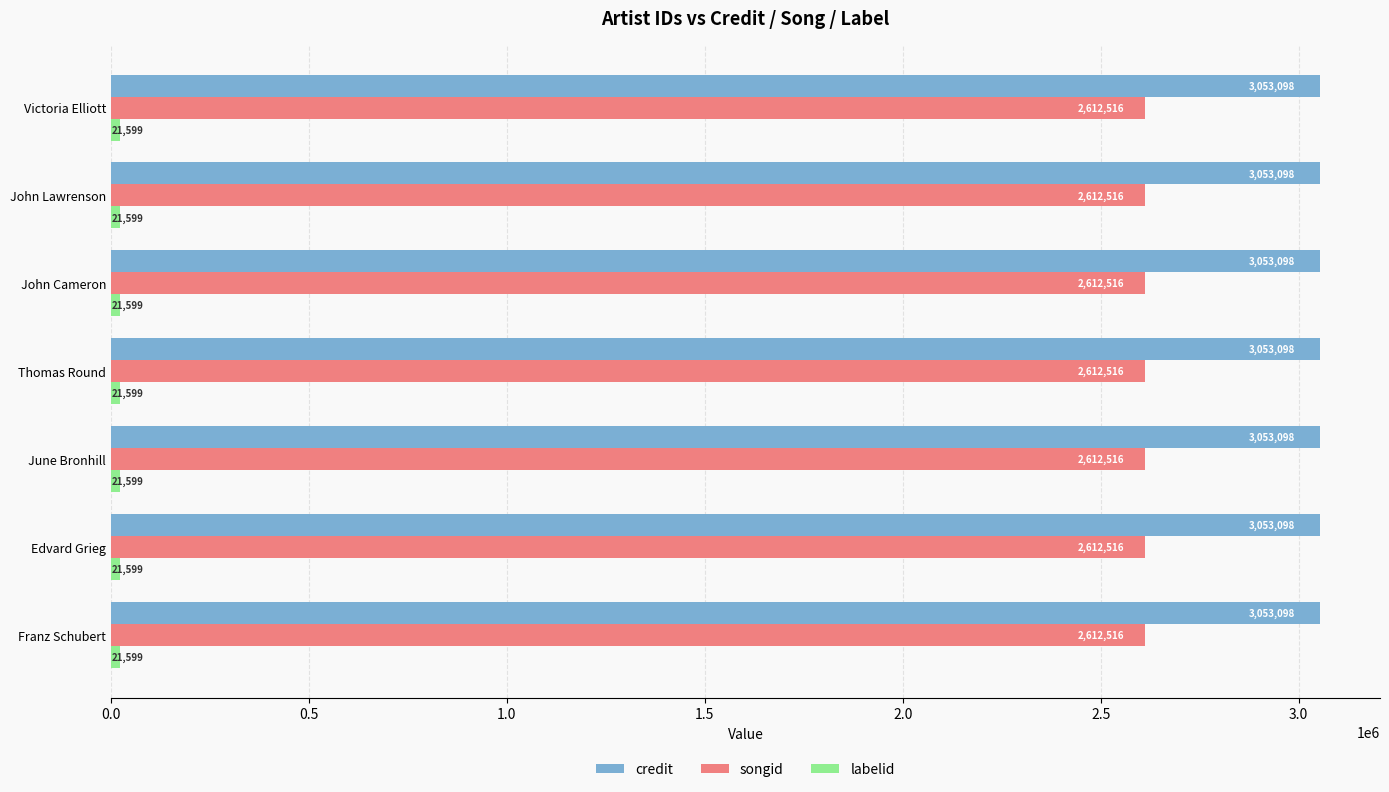

True or false: songid has a value of 2612516 at June Bronhill.

True